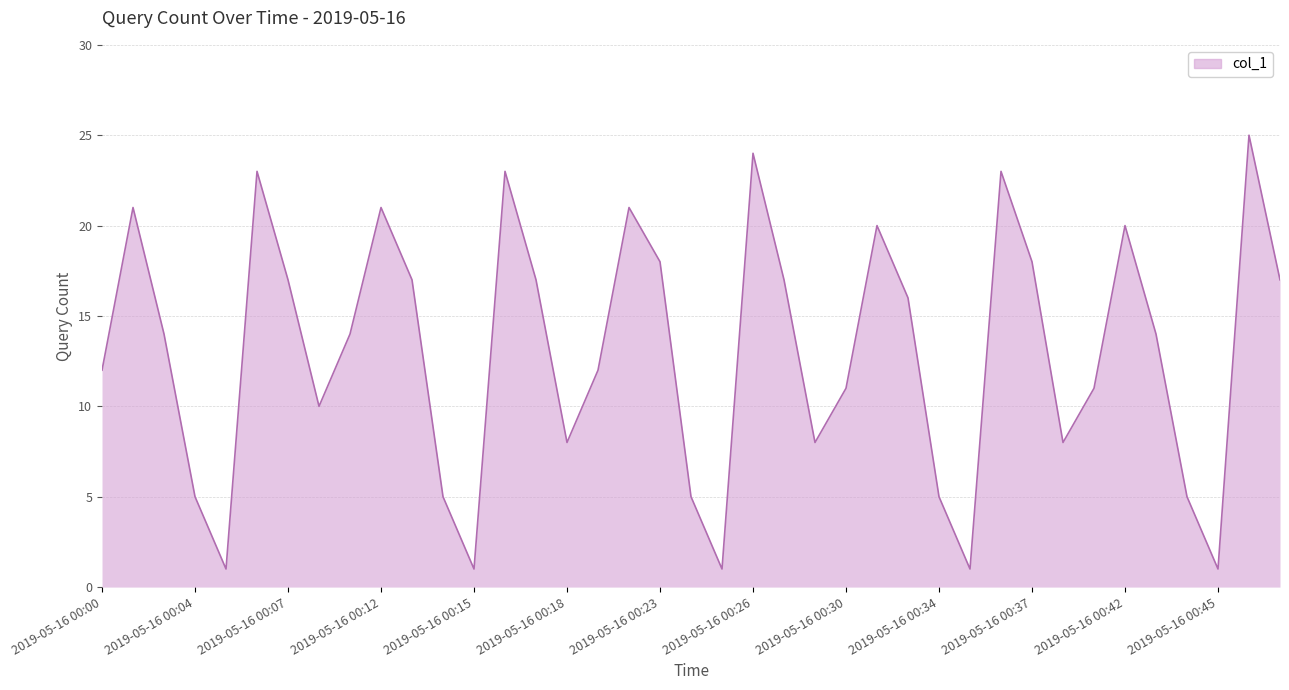

What is the difference between the maximum and minimum values?

24